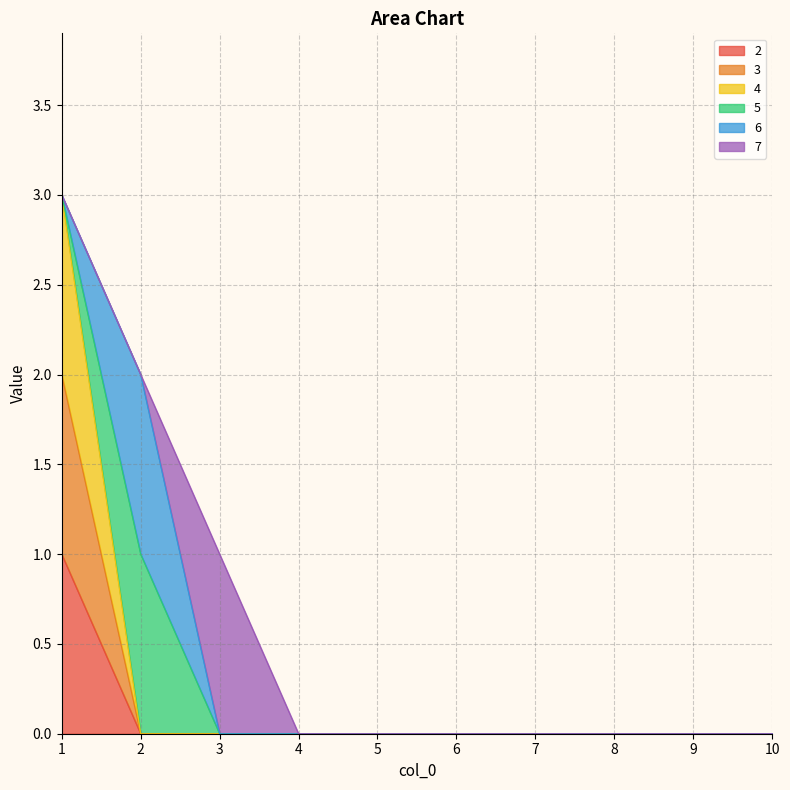

True or false: 2 has more than 1 points higher than both neighbors.

False